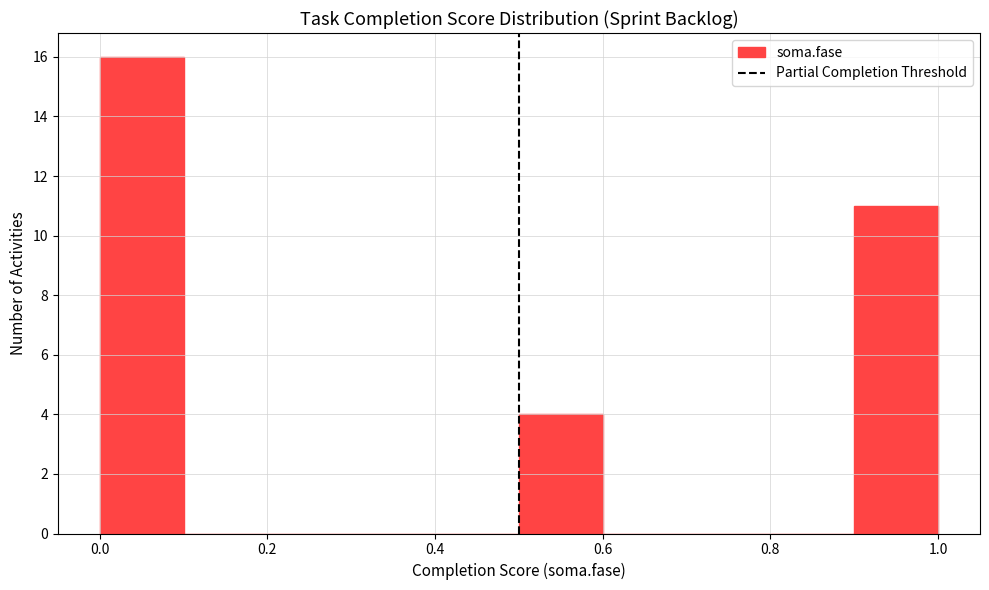

Reading left to right, list every bar in this chart as the range it spans on the x-axis followed by its height. The values are not printed on the chart, so give them approximately, as read against the axis.

0.0 to 0.1: 16
0.1 to 0.2: 0
0.2 to 0.3: 0
0.3 to 0.4: 0
0.4 to 0.5: 0
0.5 to 0.6: 4
0.6 to 0.7: 0
0.7 to 0.8: 0
0.8 to 0.9: 0
0.9 to 1.0: 11